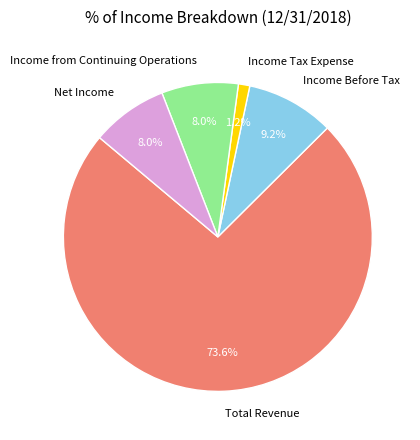

What is the majority slice?

Total Revenue